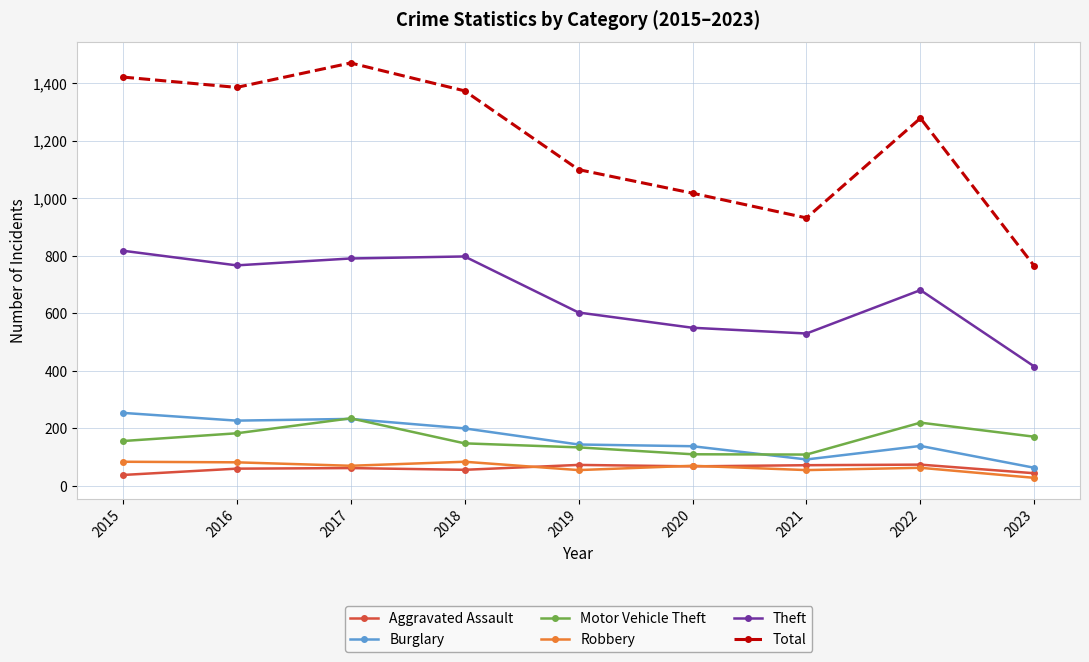

True or false: Aggravated Assault and Robbery cross at least once.

True